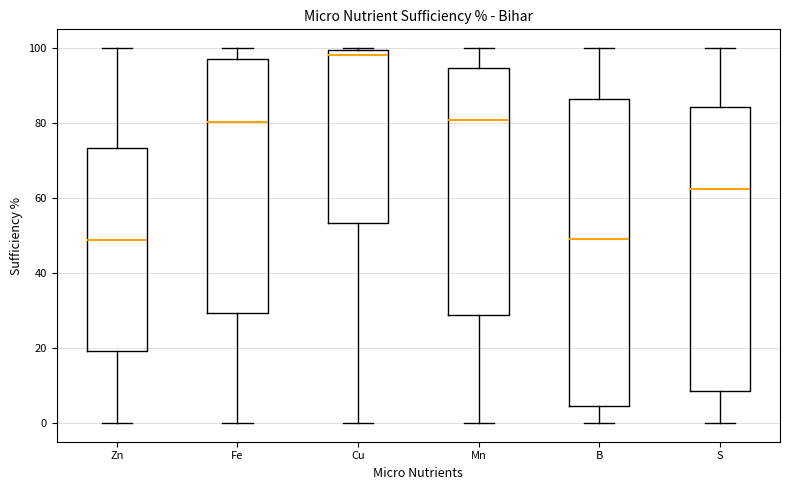

Comparing the boxes themselves (not the whiskers), which one is the tallest?

B